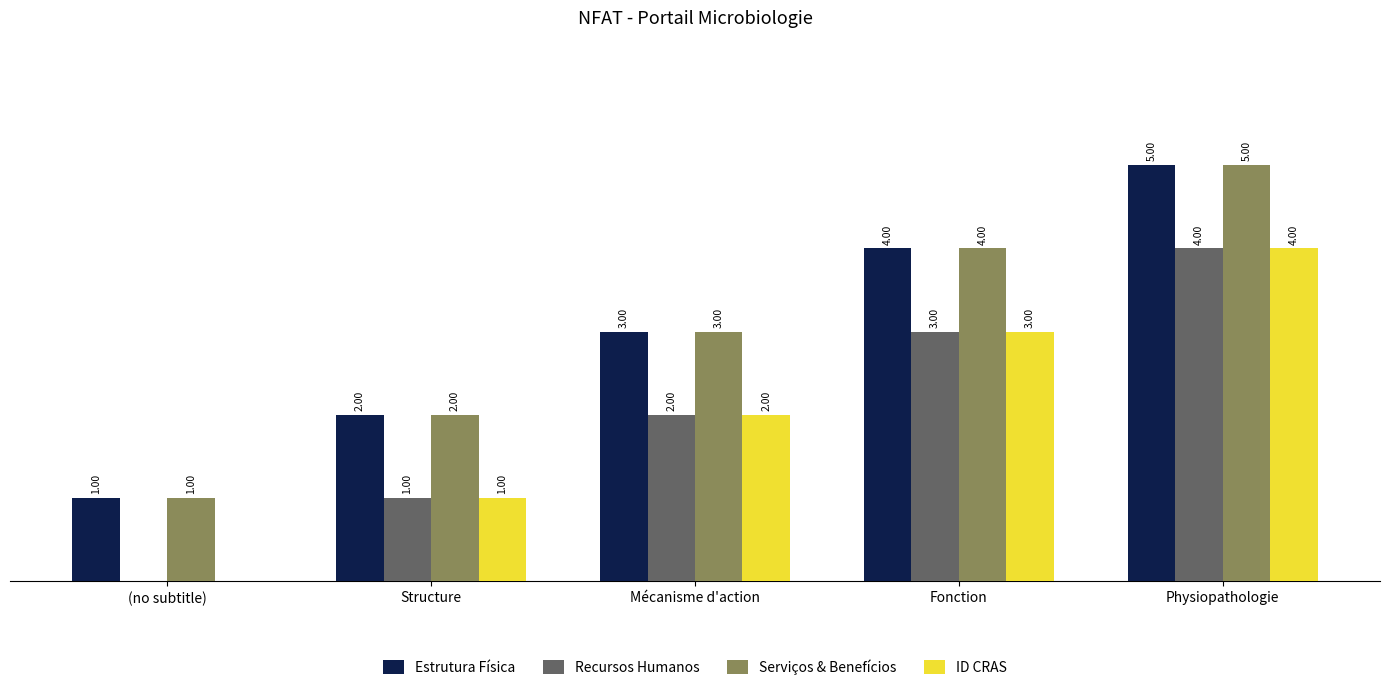

Where is Serviços & Benefícios nearest to the value 3?

Mécanisme d'action